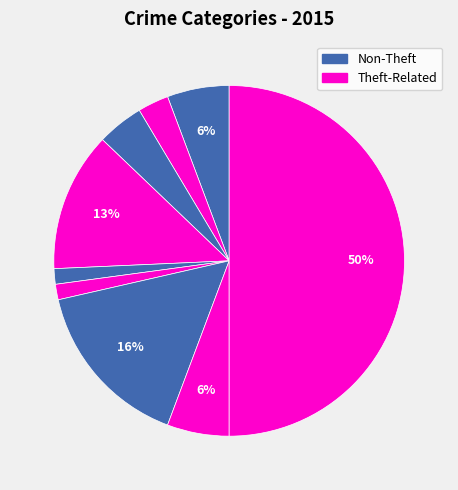

How many segments does this pie chart have?

9